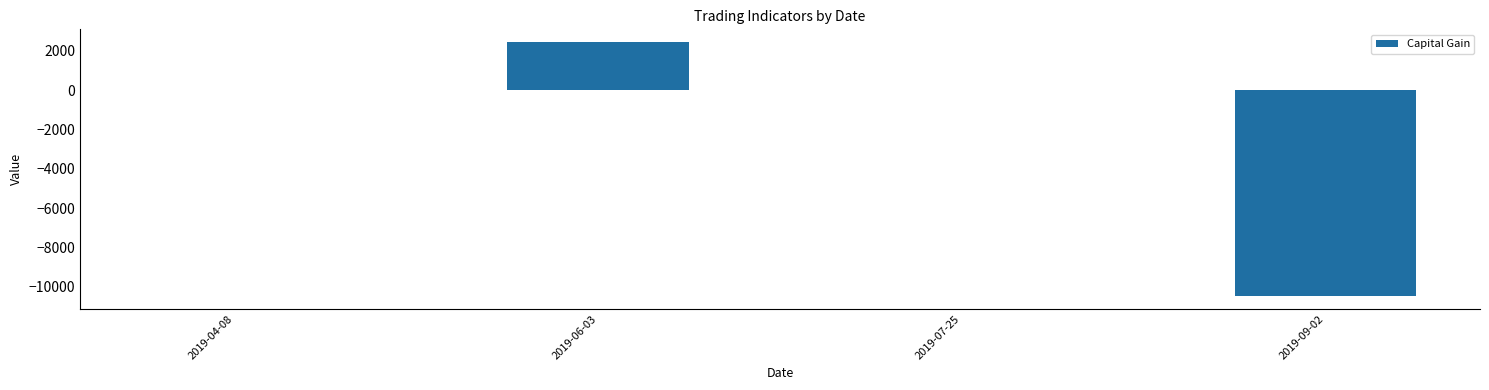

Which has a higher value, 2019-07-25 or 2019-06-03?

2019-06-03